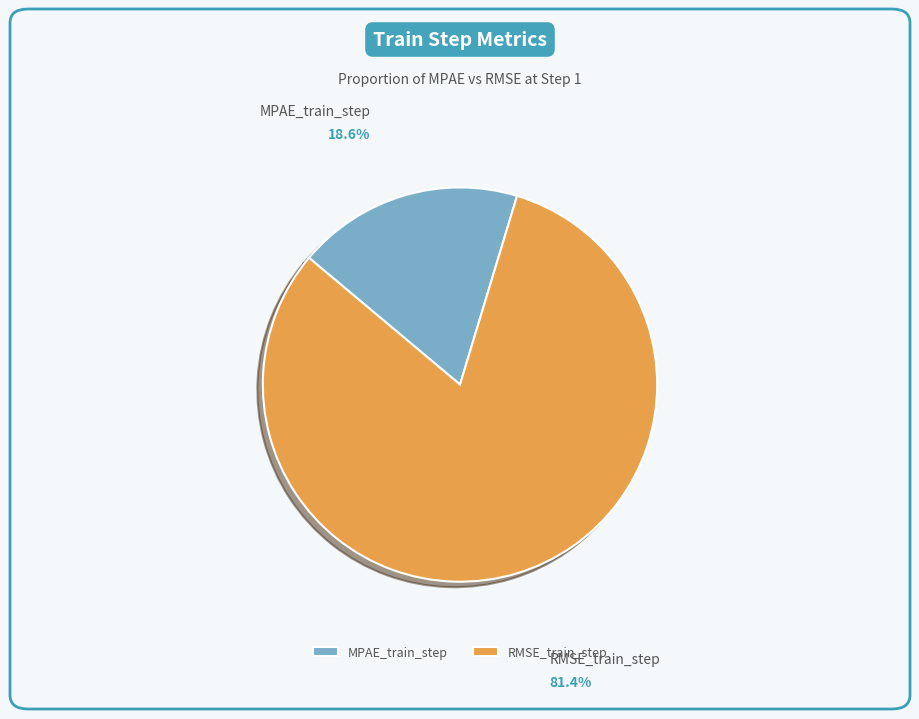

How many segments does this pie chart have?

2